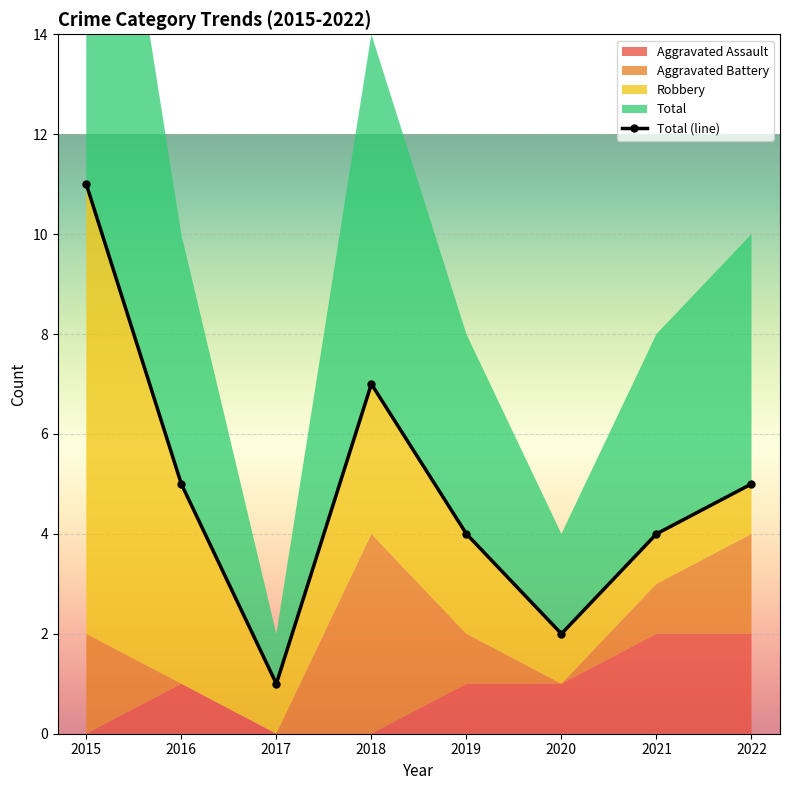

Reading left to right, list all the values displayed in this chart.

11	5	1	7	4	2	4	5